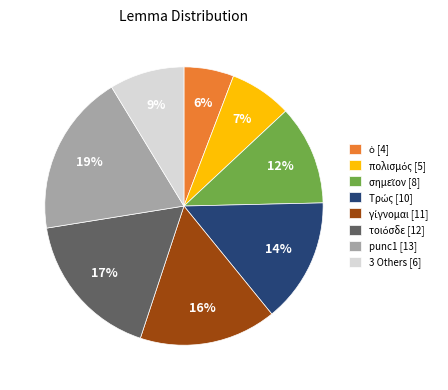

Which category has the biggest portion of the pie?

punc1 [13]